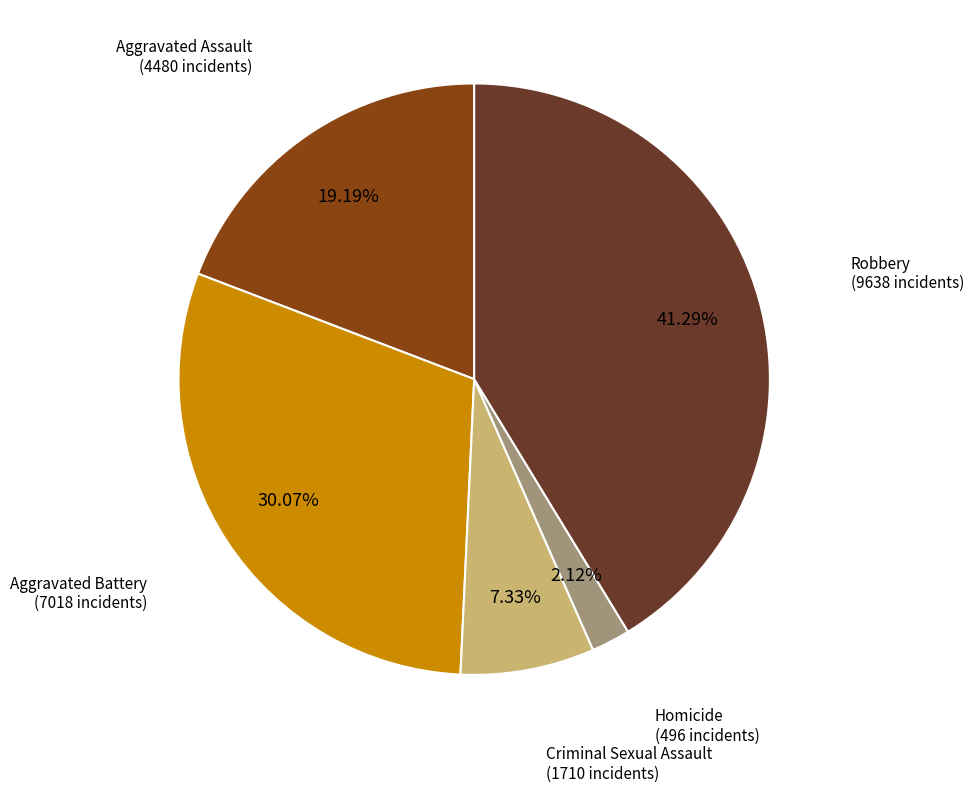

How many segments does this pie chart have?

5